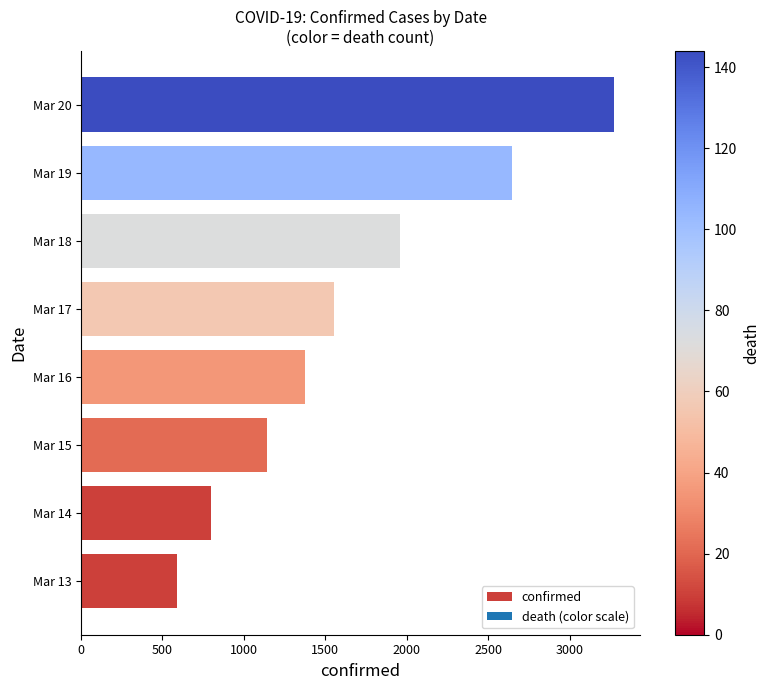

What is the difference between the second highest and second lowest values?

1846